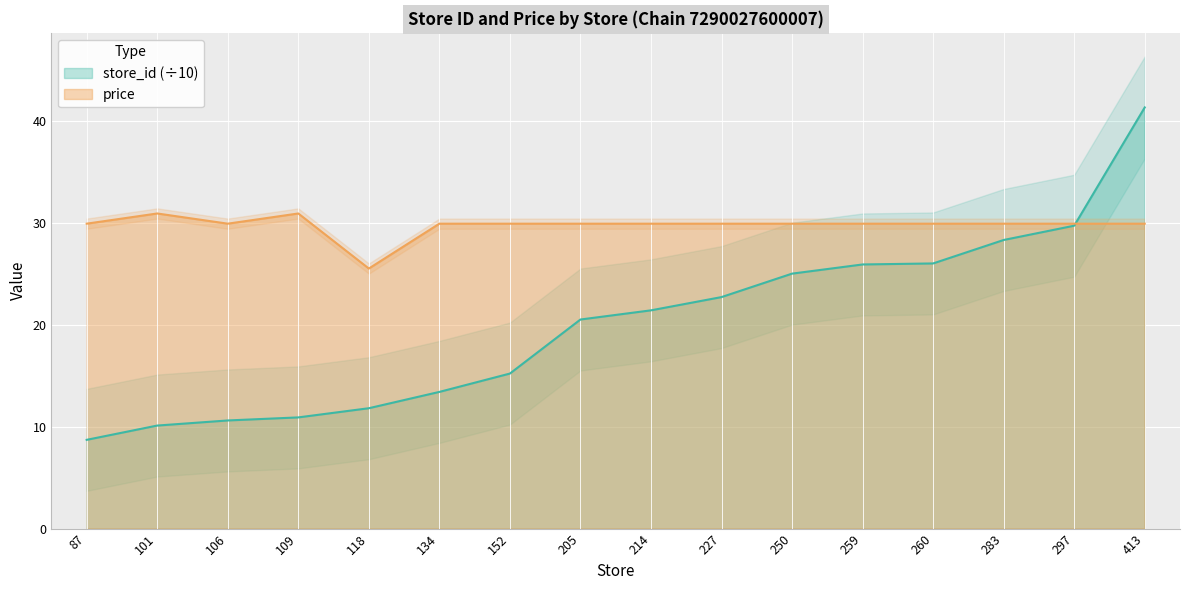

How many interior local peaks does the price series have?

2